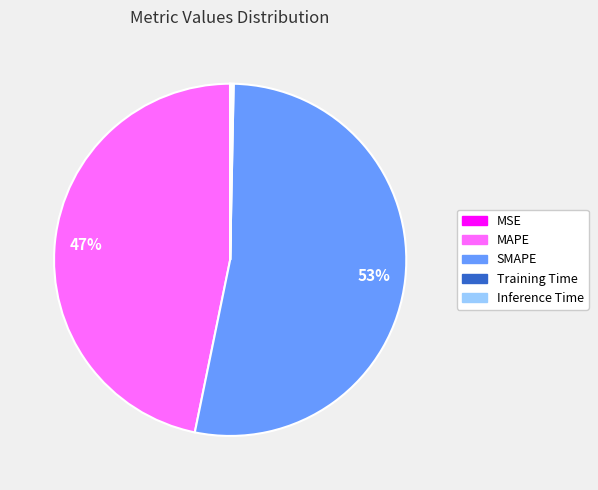

To the nearest percent, what portion does SMAPE represent?

53%